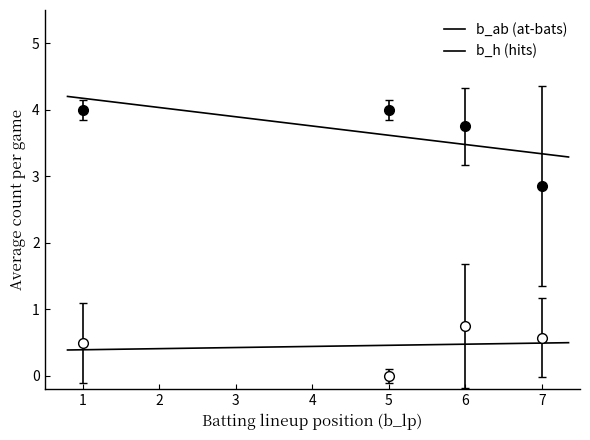

What are all the series names shown in the legend?

b_ab, b_h